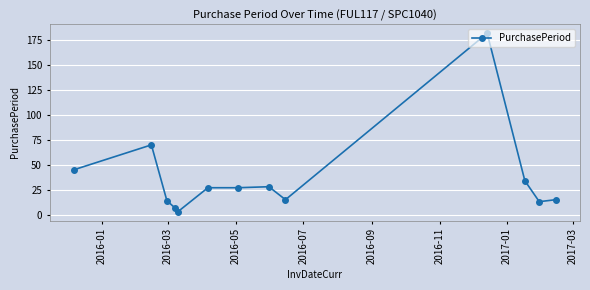

True or false: the data has more than 2 interior local peaks.

True